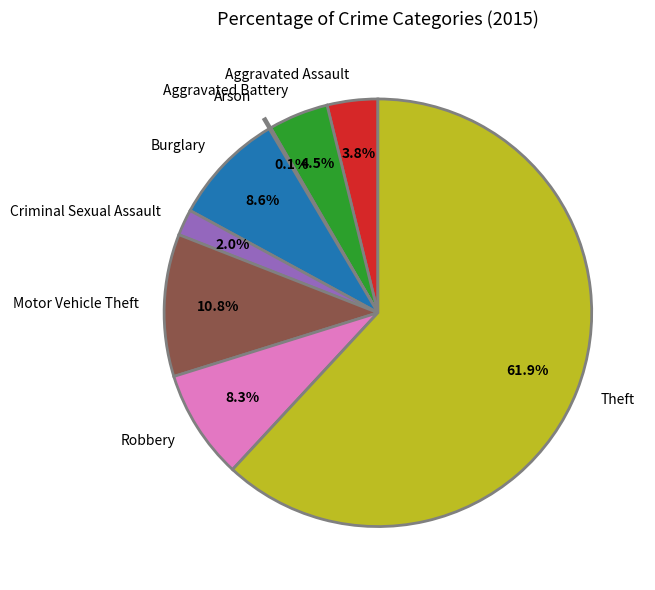

Between Criminal Sexual Assault and Burglary, which is larger?

Burglary